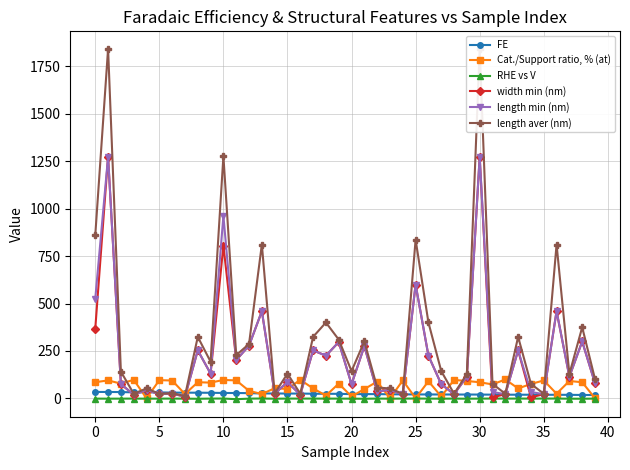

What is the sum of all RHE vs V values?

-44.4